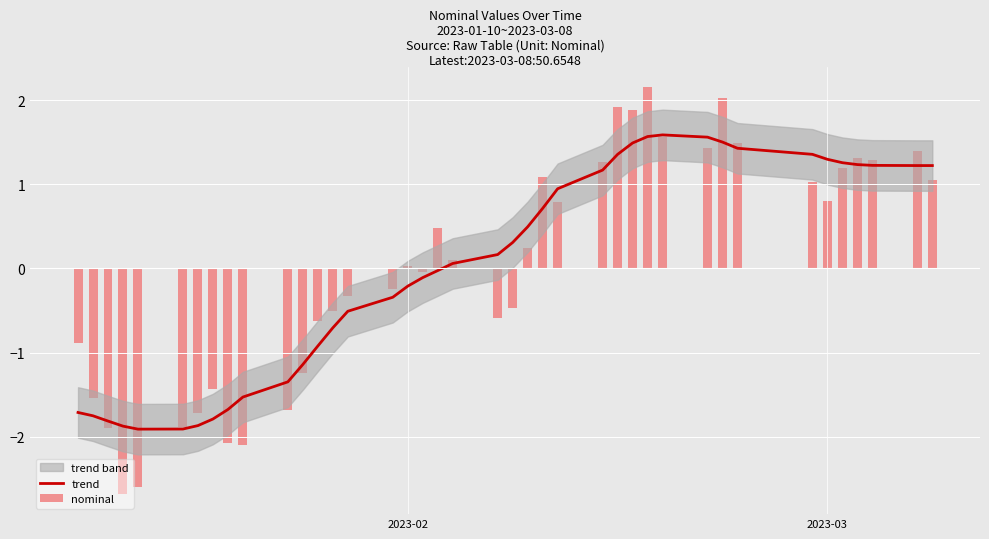

How many values exceed 0?

21